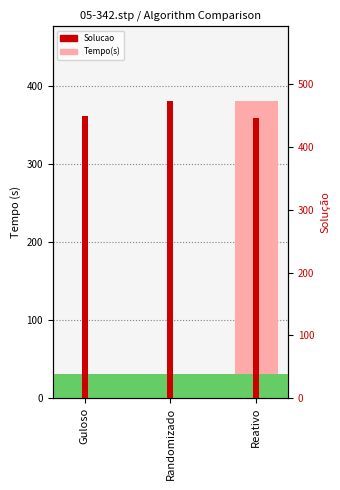

What is the label of the 1st bar from the right?

Reativo